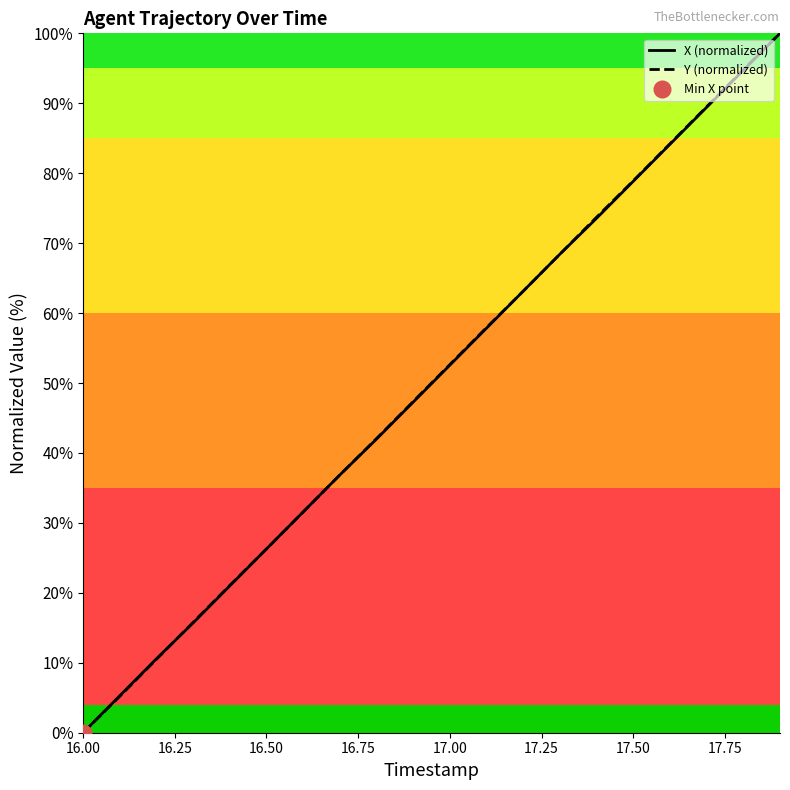

Count the number of data series in this chart.

2